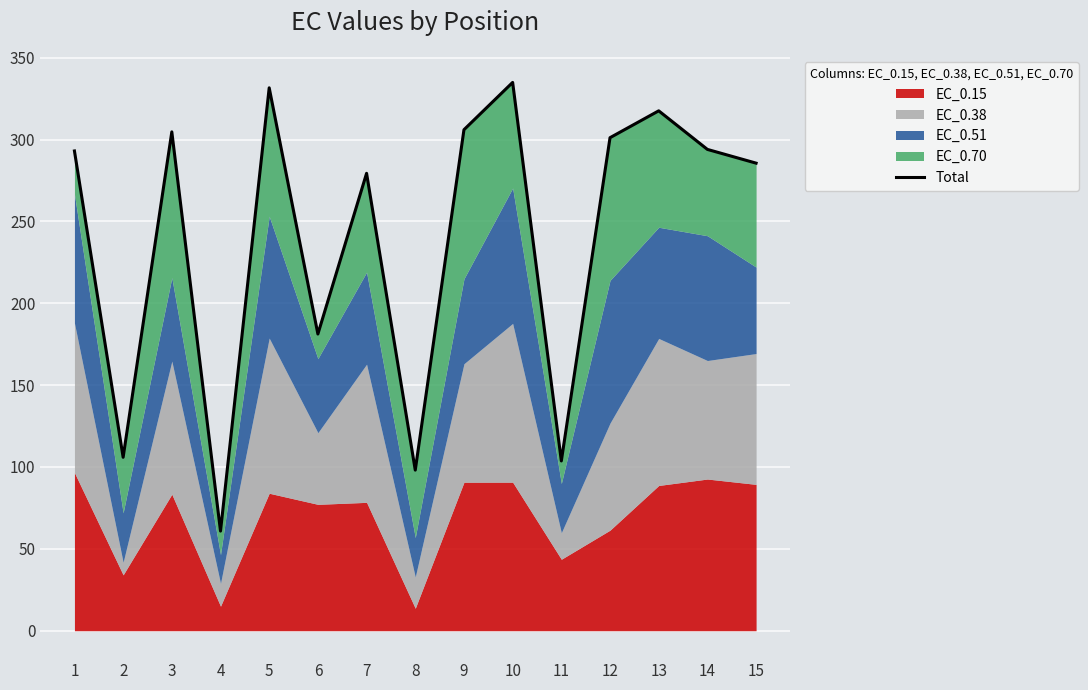

Does the chart display data point markers on the line(s)?

No